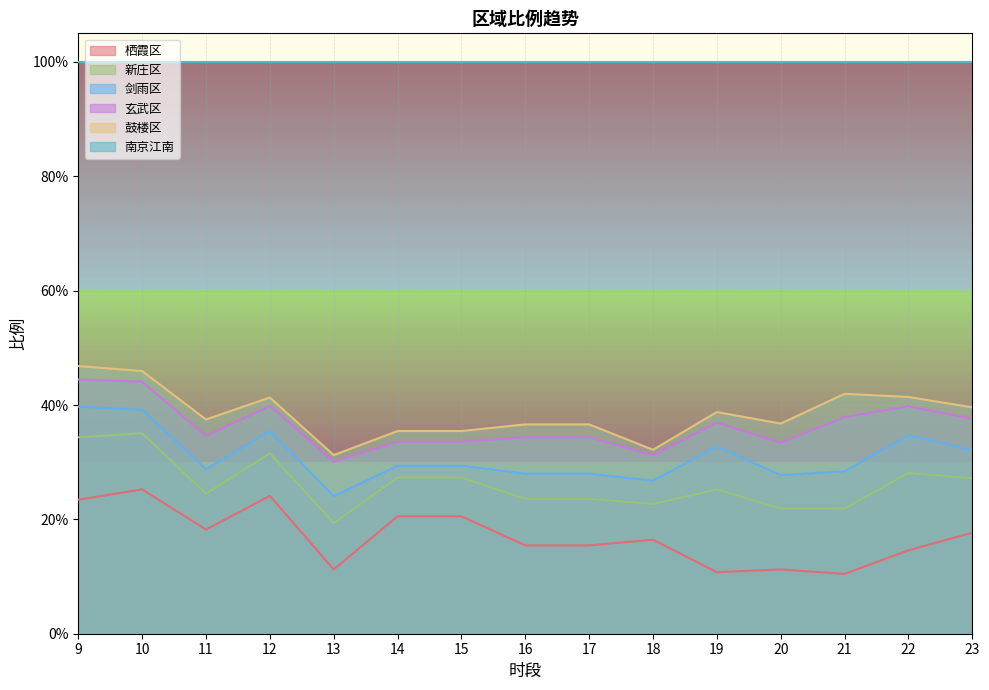

Which series has the largest total across all categories?

南京江南